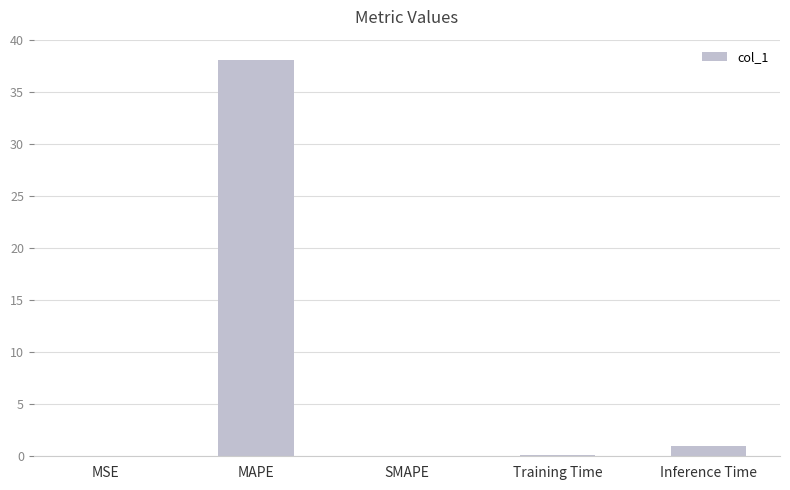

Where is the data nearest to the value 19?

Inference Time